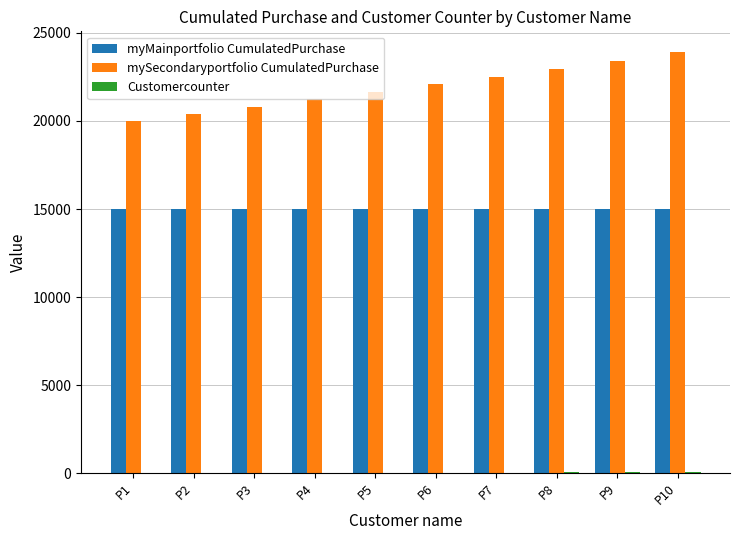

How many mySecondaryportfolio CumulatedPurchase values are between 20808 and 22971?

6